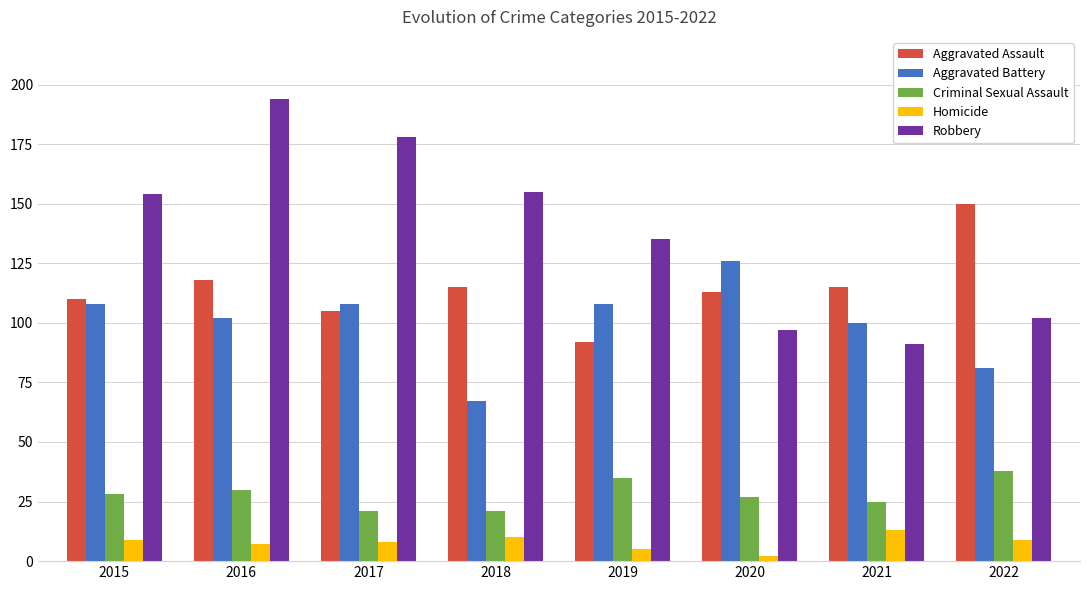

Which series has the largest range (max minus min)?

Robbery